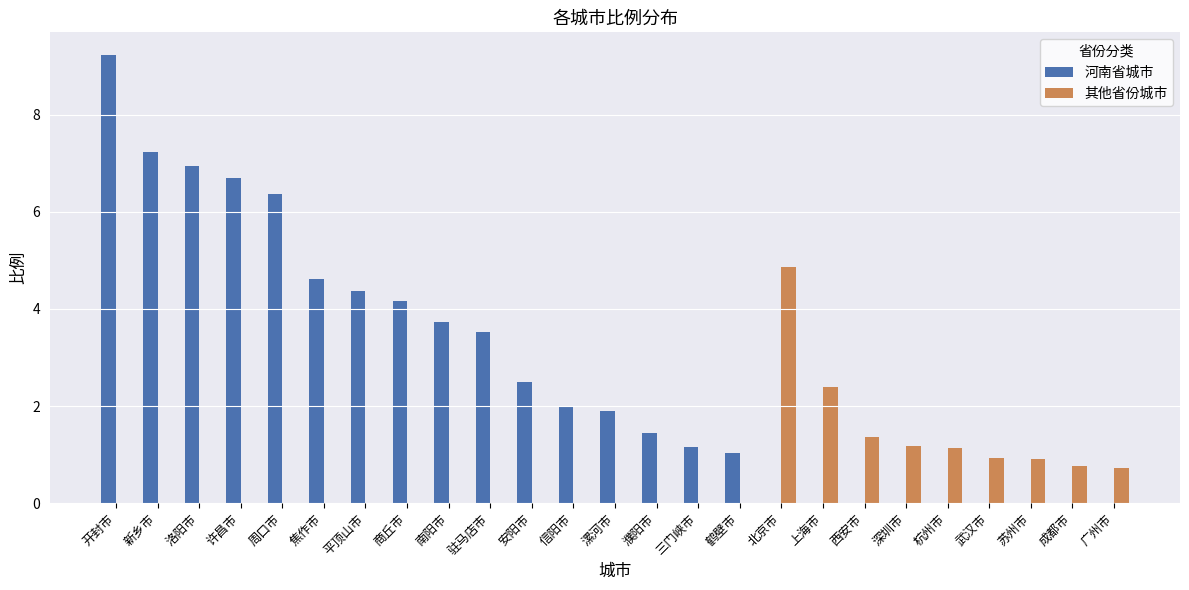

Are the bars grouped side by side (vs. stacked)?

Yes